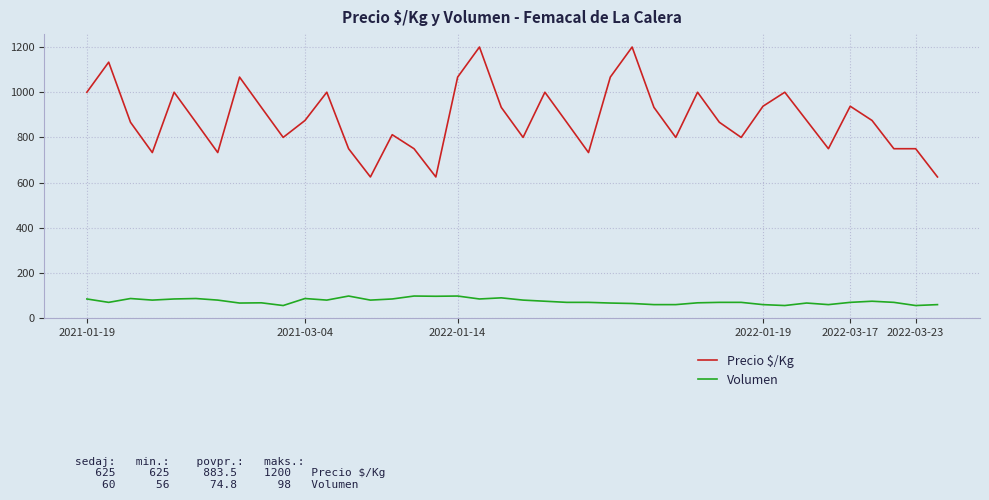

What is the difference between the maximum and minimum values in the Volumen series?

42